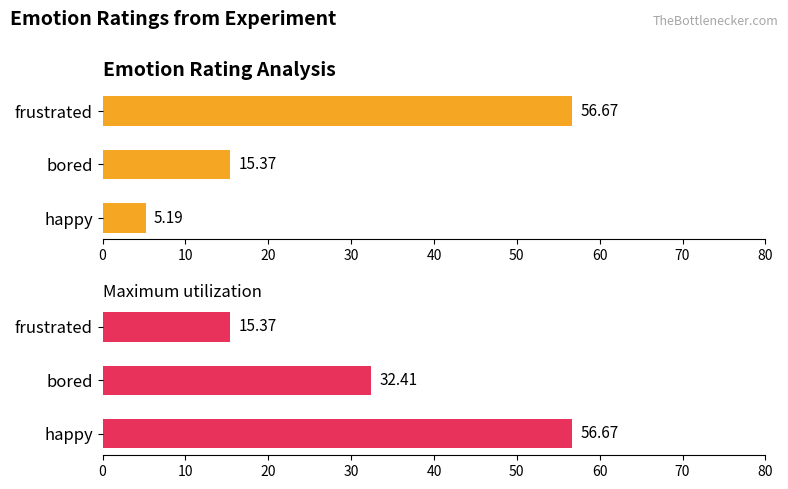

How many data points does each series have?

3